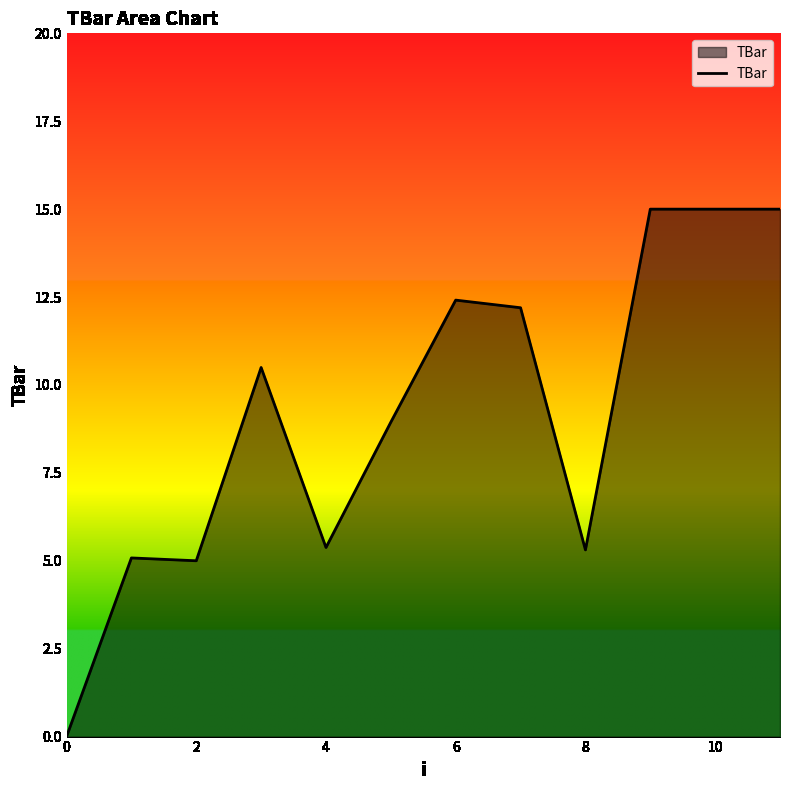

What is the sum of all values?

109.8